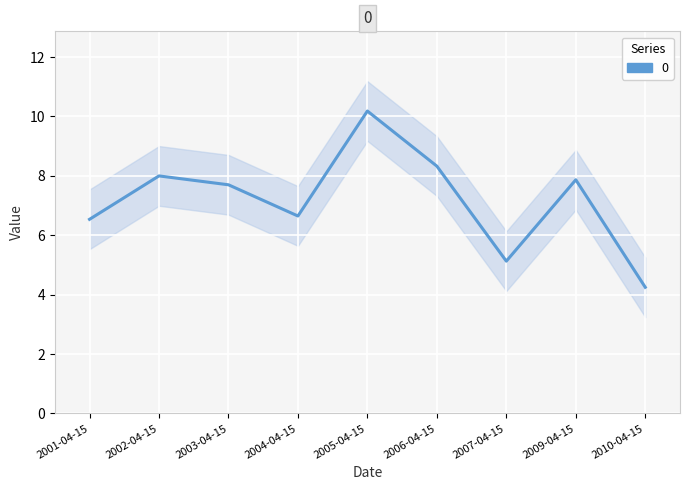

What position from the right is 2006-04-15?

4